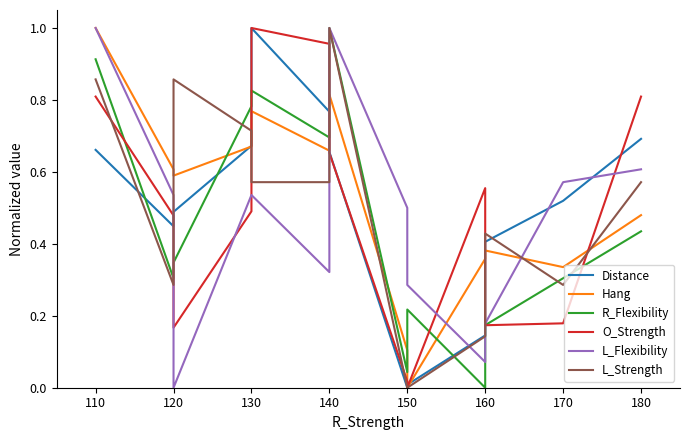

Between 120 and 130, which is larger?

130